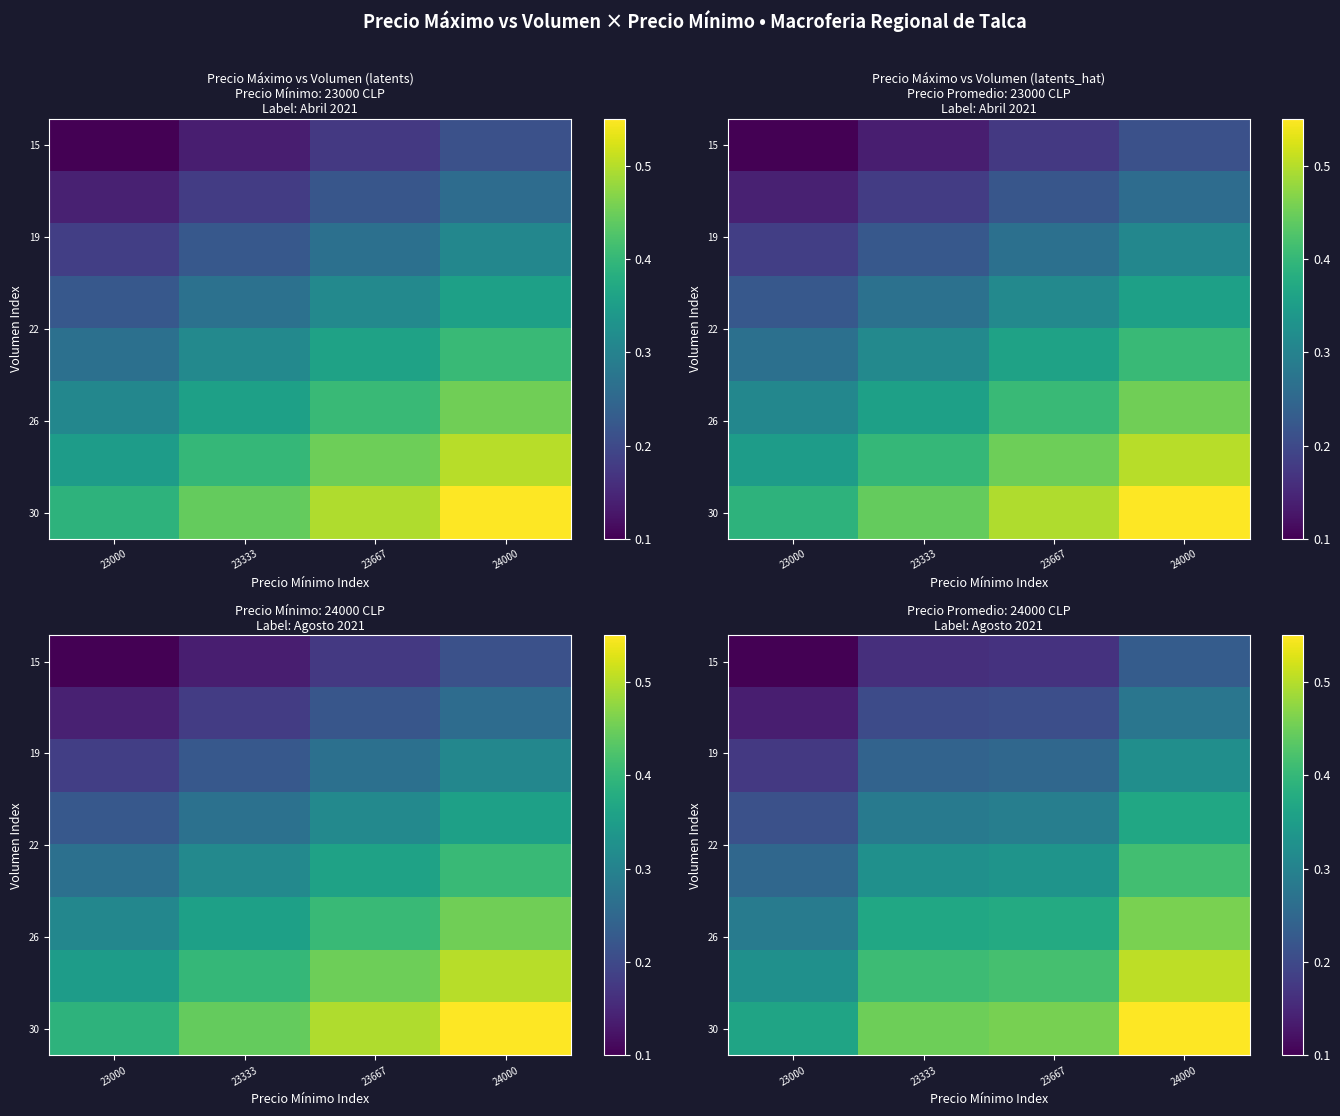

Which series has the largest total across all categories?

30